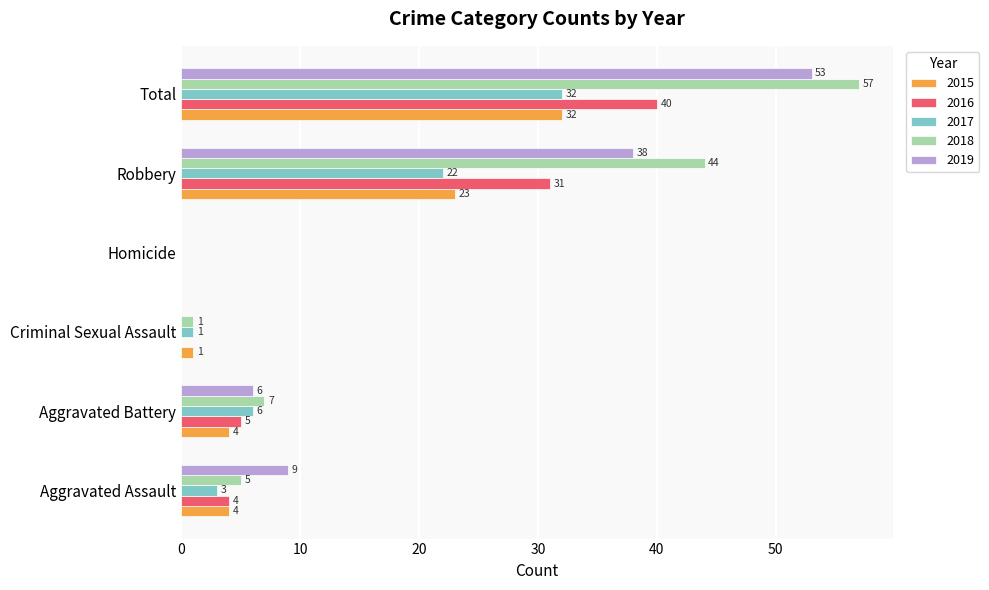

What is the average value of the 2018 series?

19